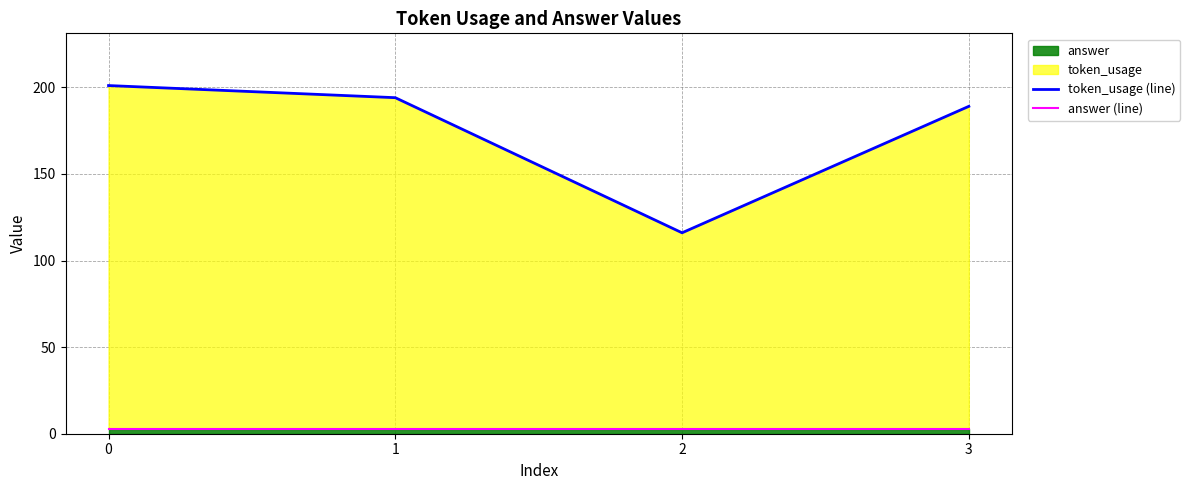

Between 0 and 2, which series saw the biggest shift?

token_usage (line)